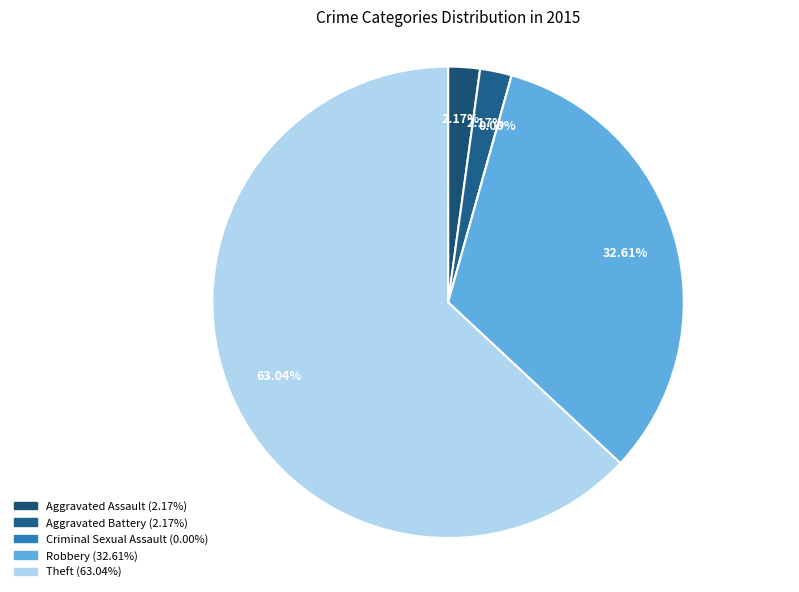

To the nearest percent, what is the difference between the largest and smallest slice percentages?

63%